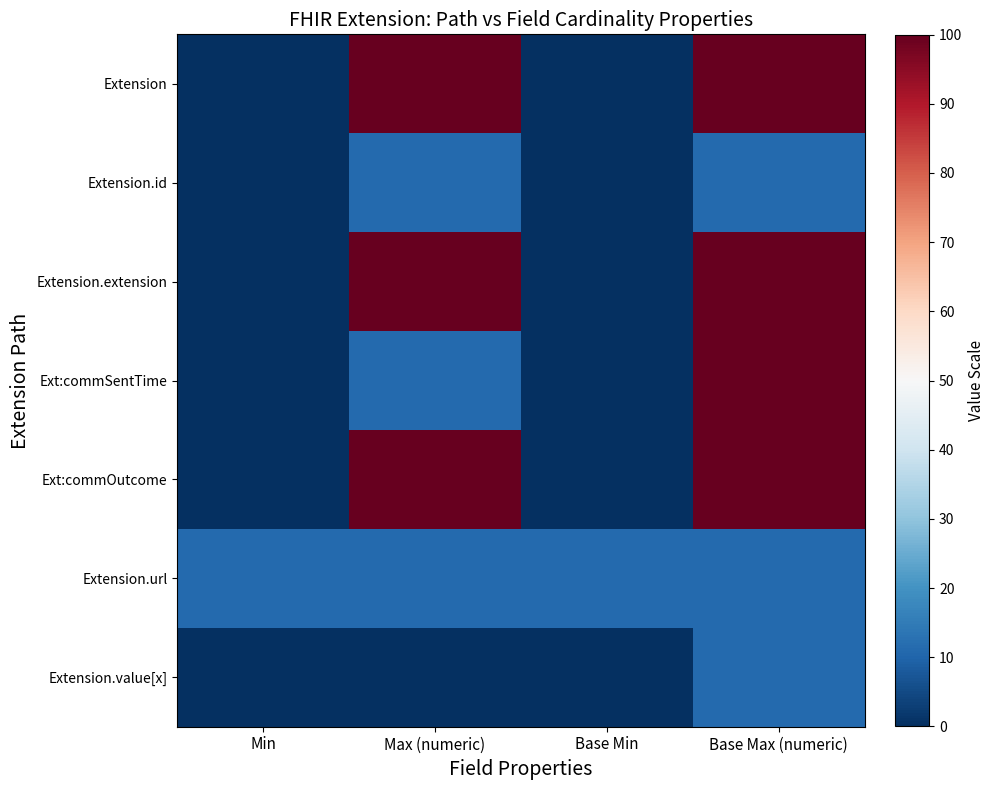

What is the total value across all series at Max (numeric)?

333.3